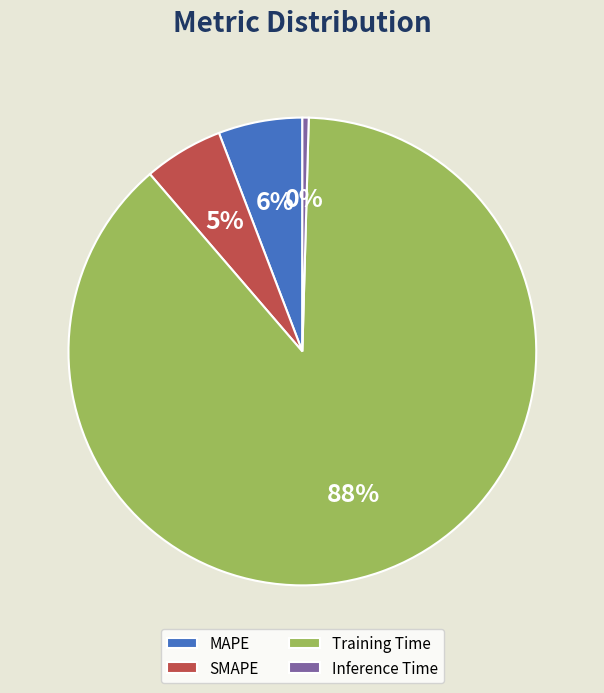

Does Inference Time represent more than half of the total?

No